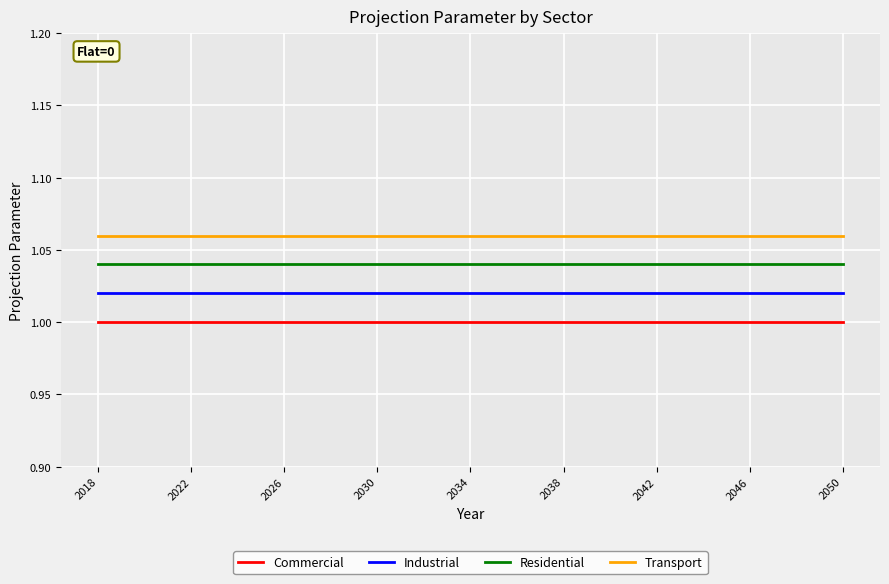

Which series has the largest total across all categories?

Transport